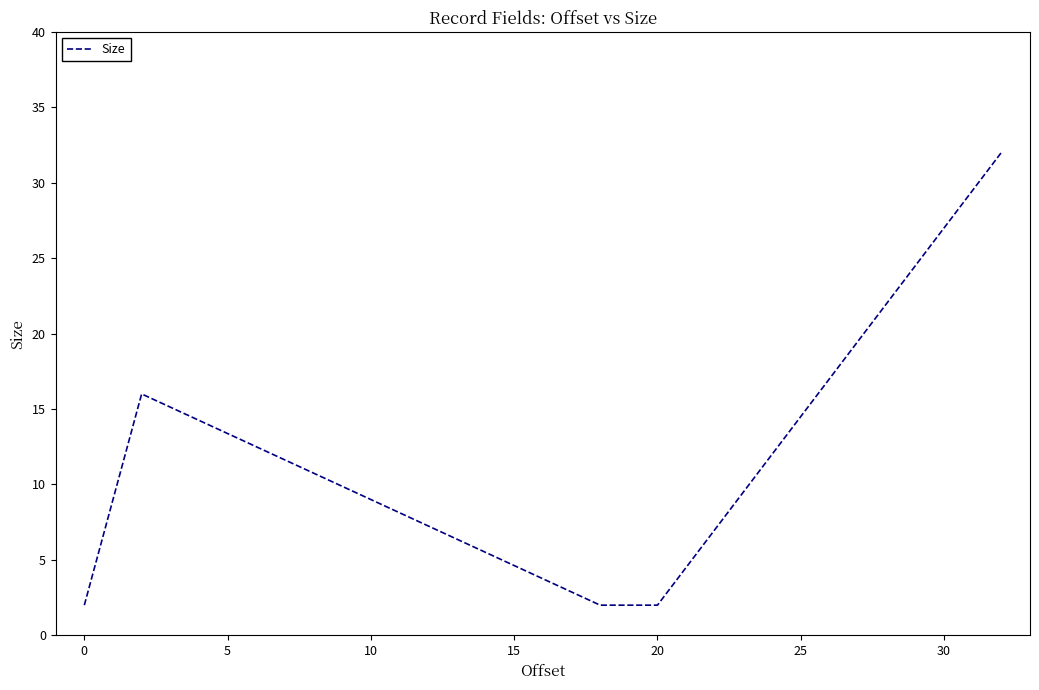

What is the greatest value displayed?

32